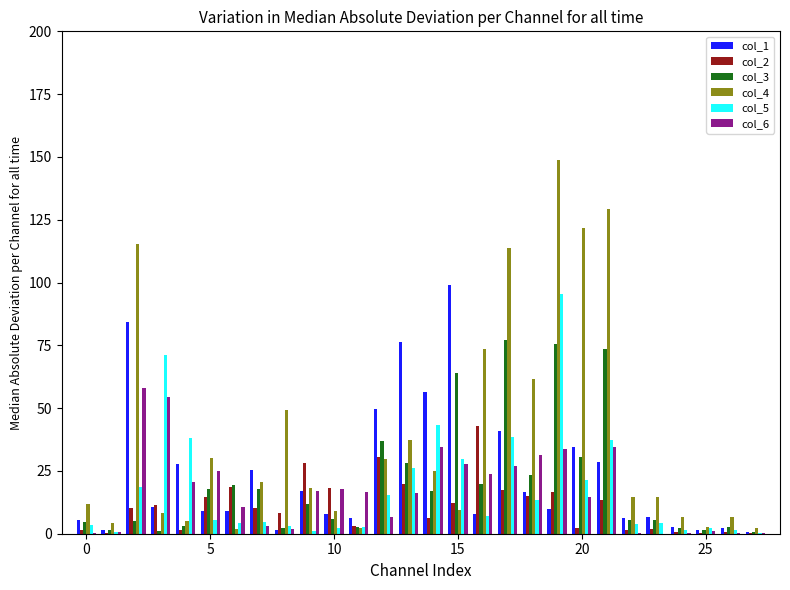

Which series has the widest spread of values?

col_4